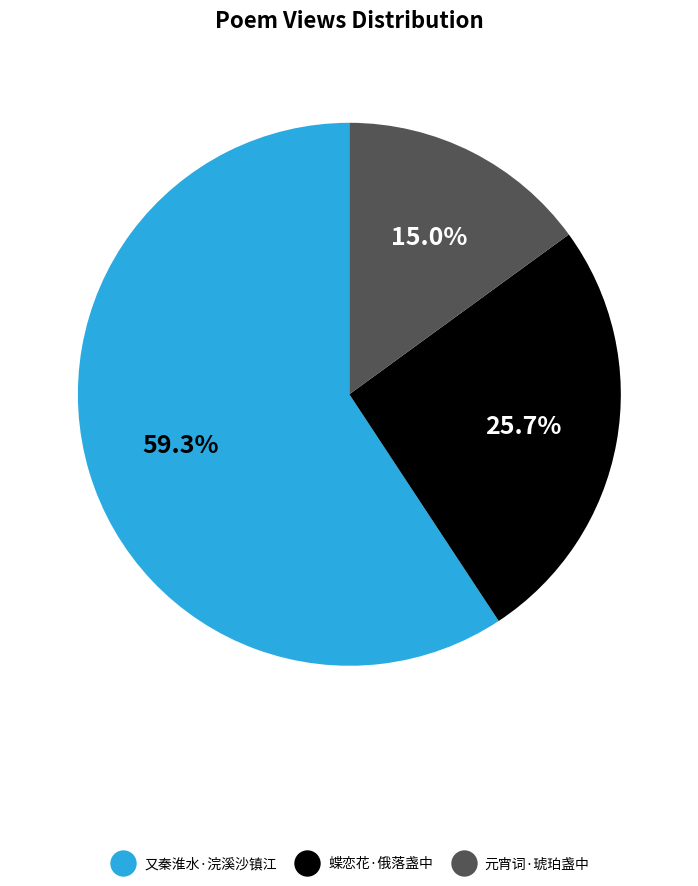

Is there any slice that represents more than half of the pie?

Yes